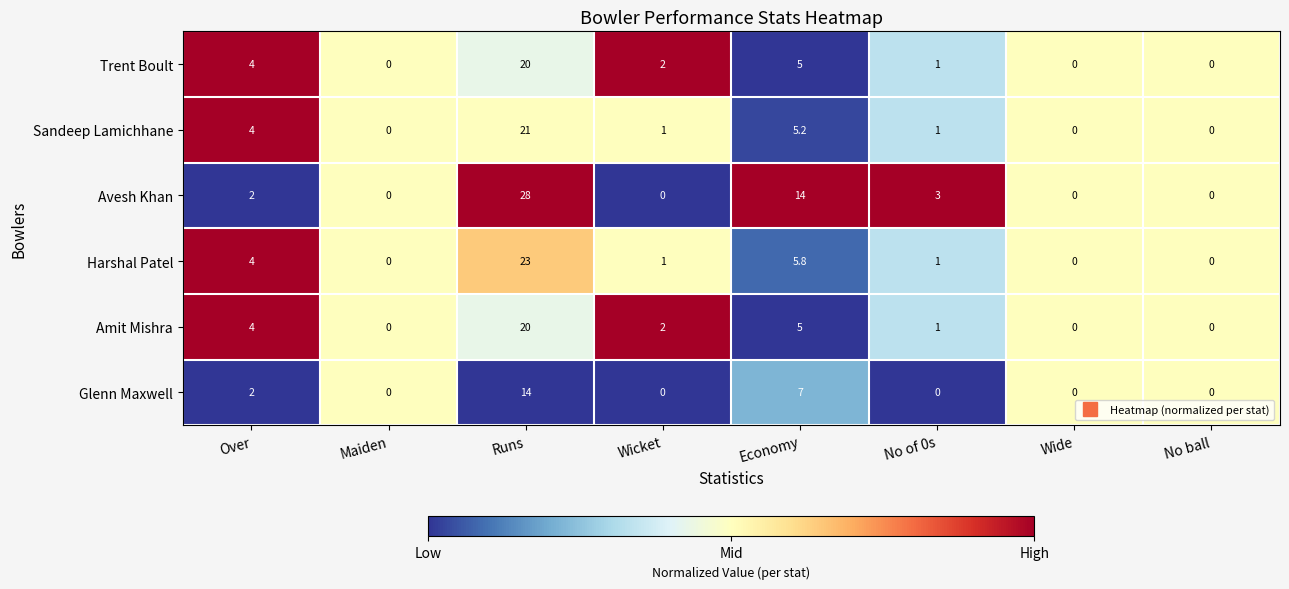

At which label is Trent Boult closest to 10?

Economy